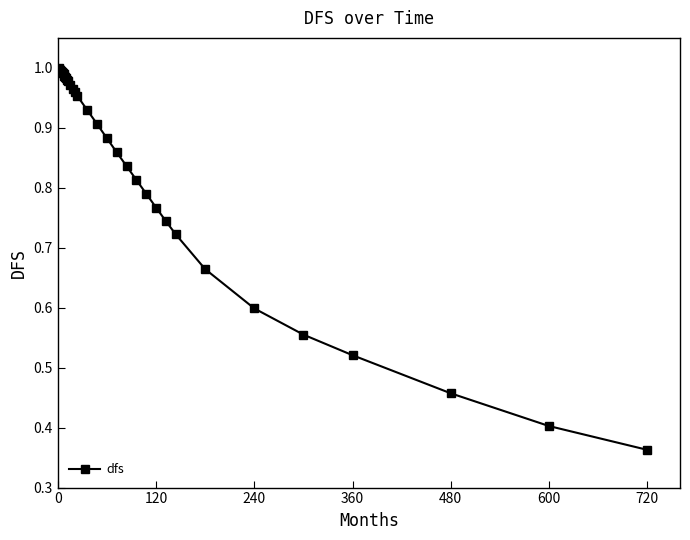

What is the sum of all values?

27.5